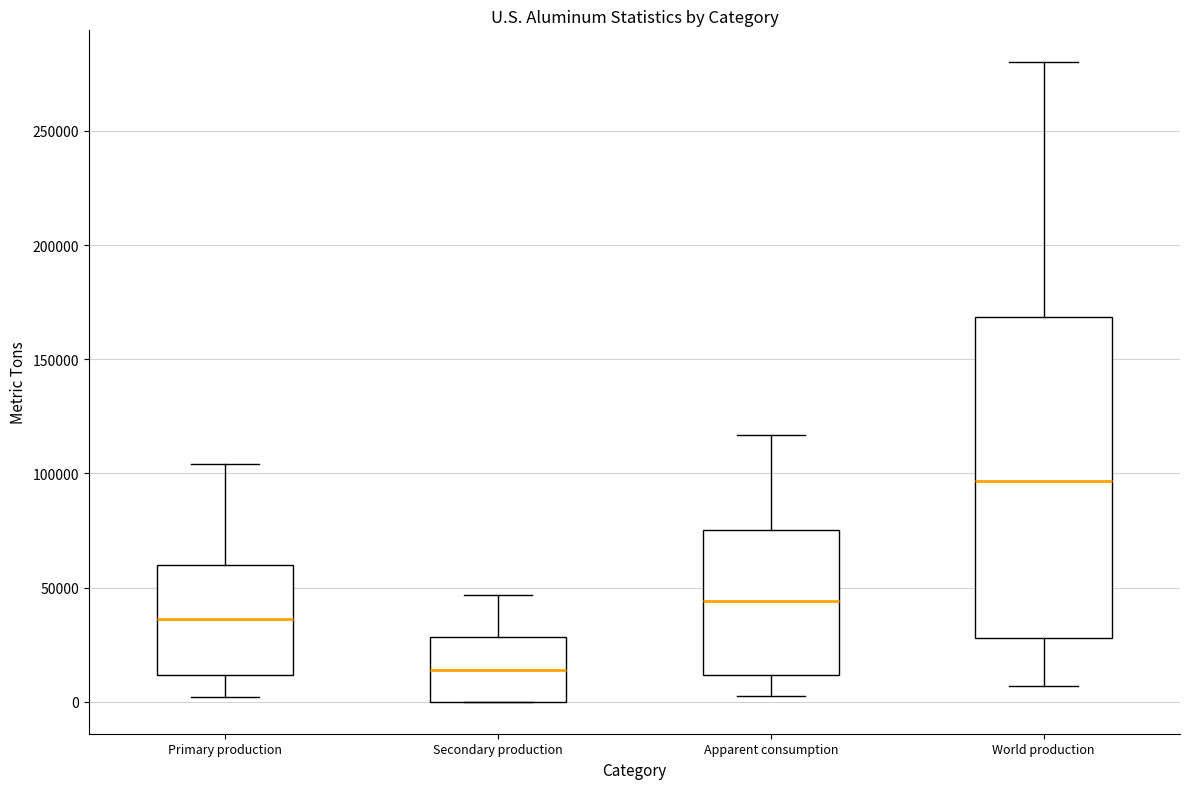

Where does the median line of the box for Secondary production sit on the y-axis? The values are not printed on the chart, so give them approximately, as read against the axis.

15000